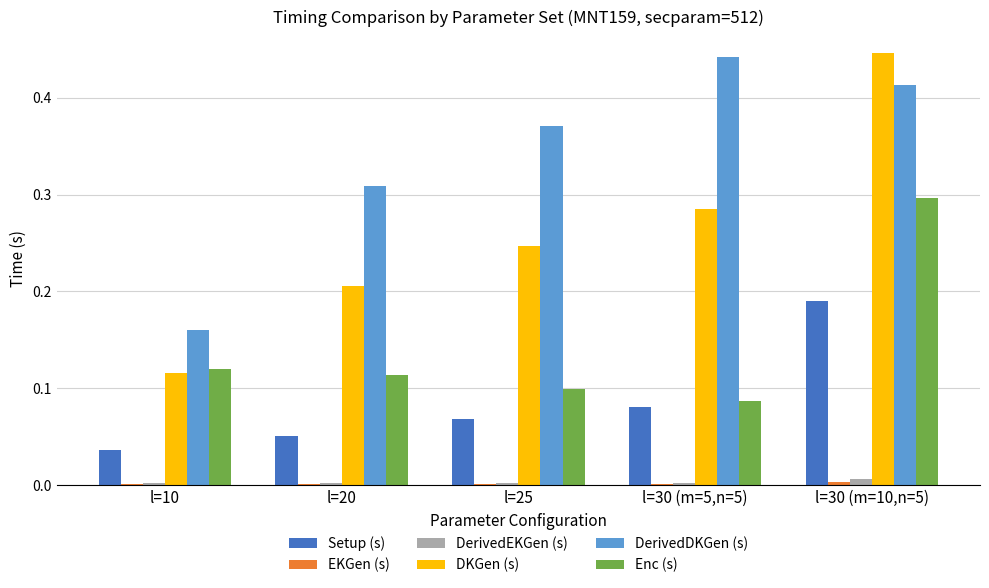

Which series has the largest total across all categories?

DerivedDKGen (s)